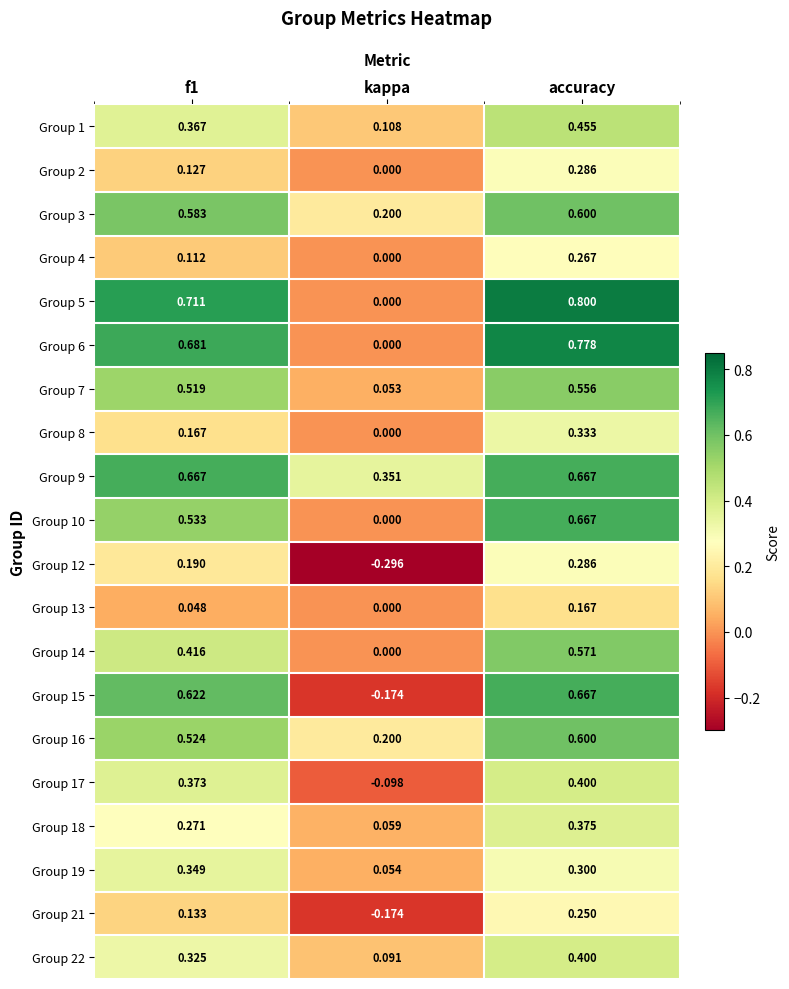

Which category has the highest value across all series?

accuracy